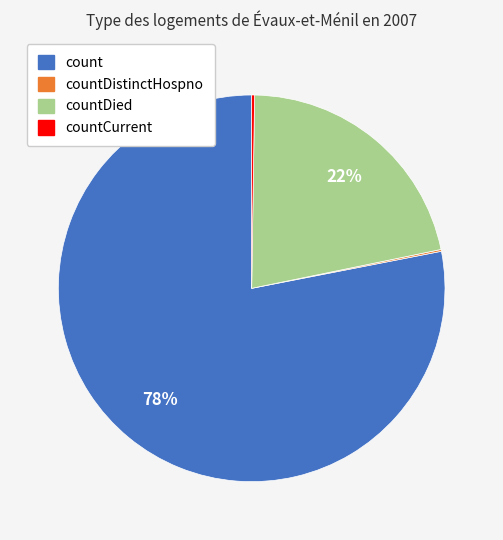

Which has a higher value, count or countDied?

count